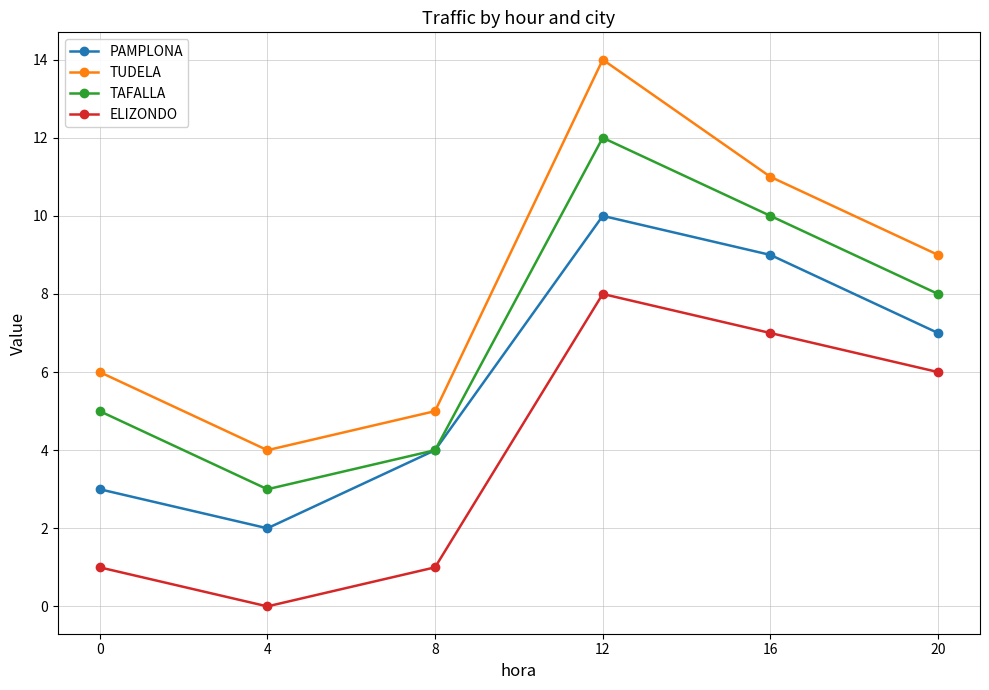

List the series in order of their peak value, highest first.

TUDELA, TAFALLA, PAMPLONA, ELIZONDO